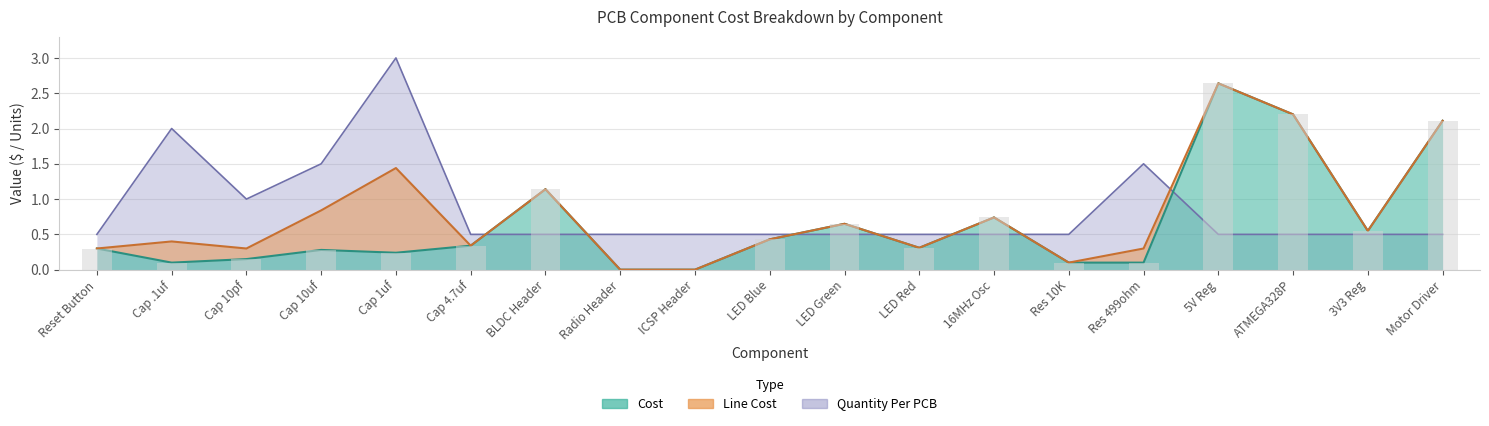

What is the highest value of the Line Cost series?

2.6